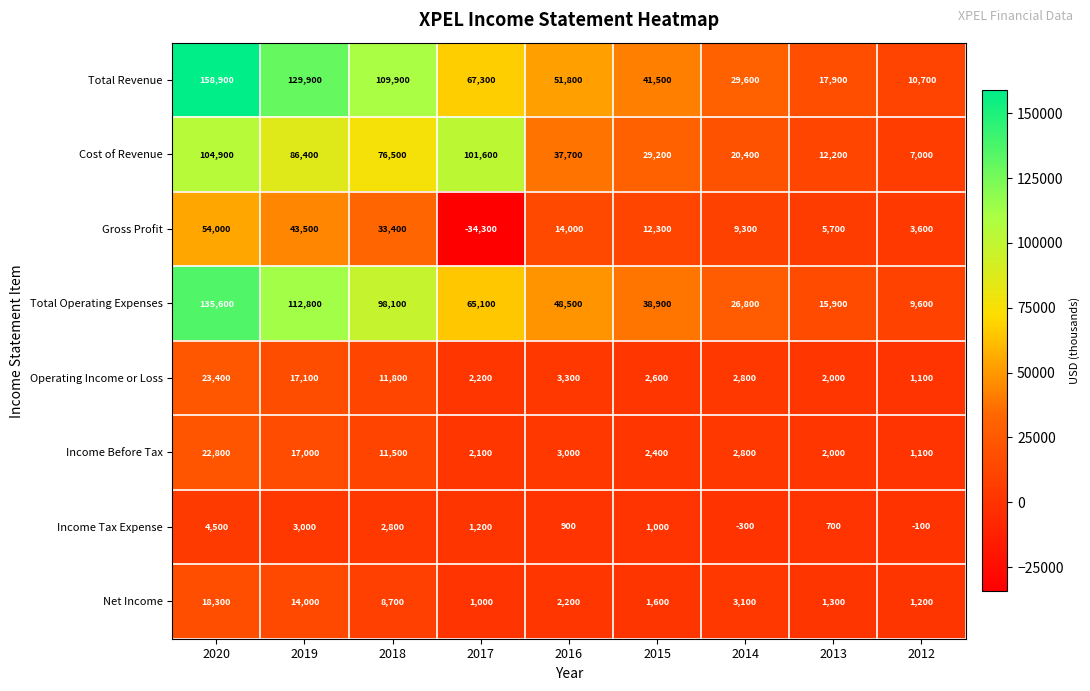

Between 2016 and 2012, which series saw the biggest shift?

Total Revenue